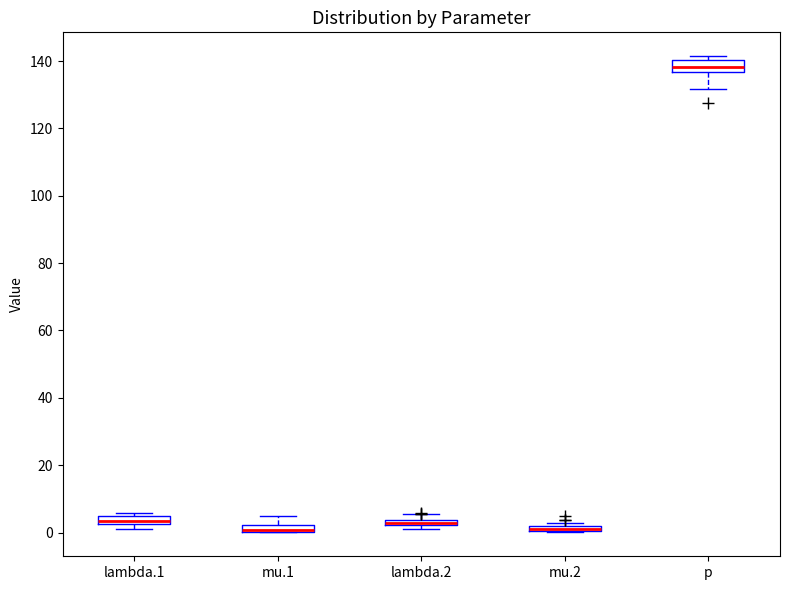

Where is the lower edge of the box for mu.1 on the y-axis? The values are not printed on the chart, so give them approximately, as read against the axis.

0